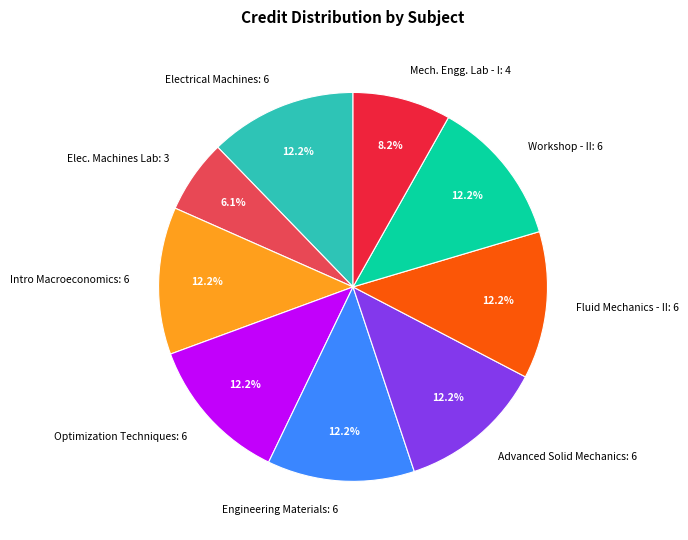

What is the ratio of the value at Electrical Machines to the value at Optimization Techniques?

1.0